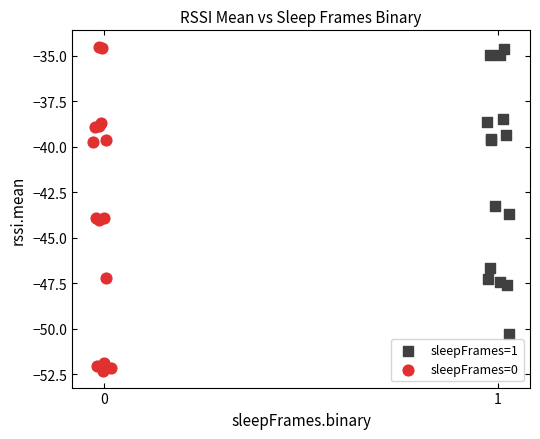

Which series has the largest Y range (max minus min)?

sleepFrames=0